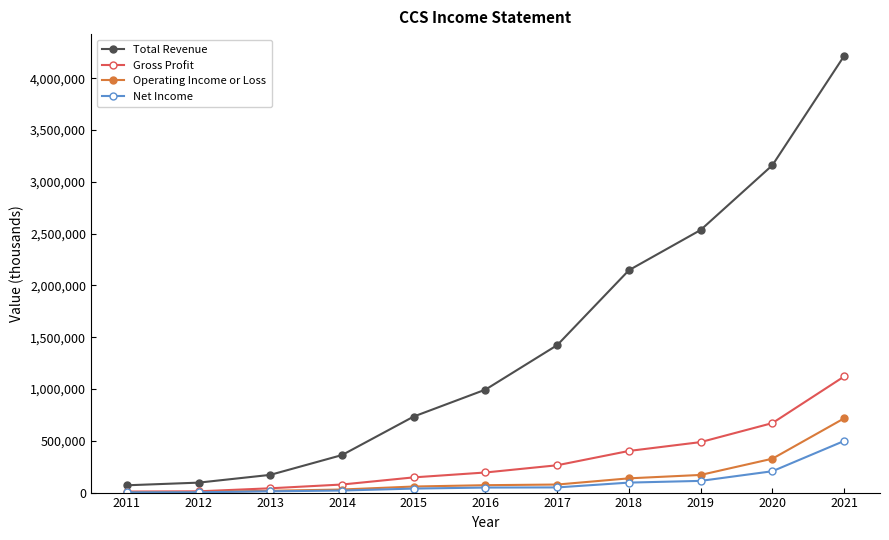

How many distinct data groups are displayed?

4